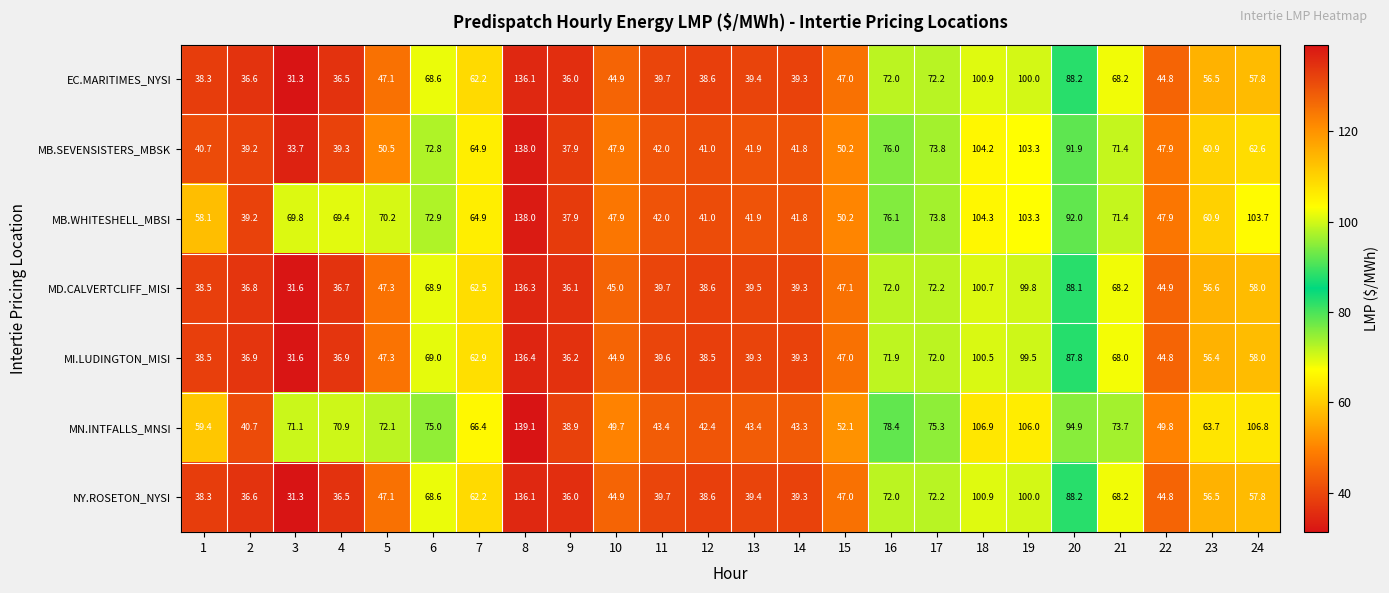

At which category is the sum across all series the highest?

8